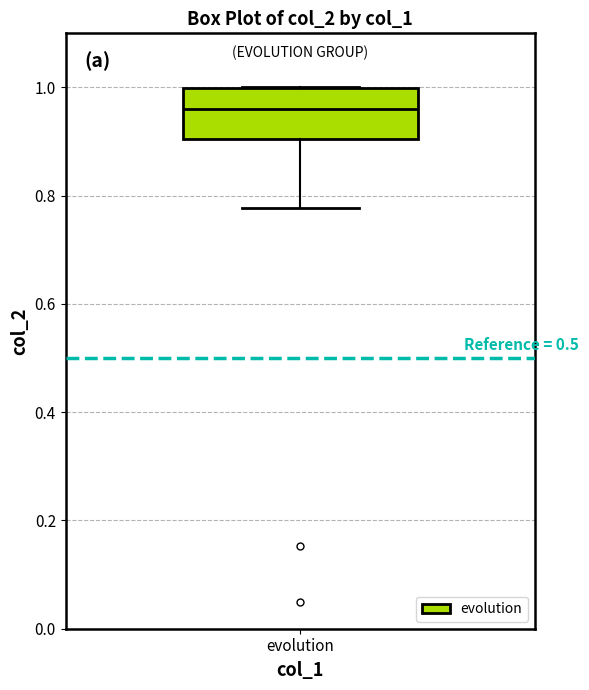

Where does the median line of the box for evolution sit on the y-axis? The values are not printed on the chart, so give them approximately, as read against the axis.

0.96